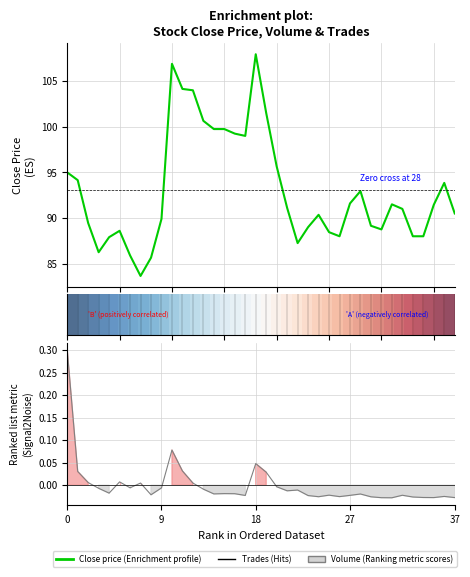

At which category is the sum across all series the highest?

18